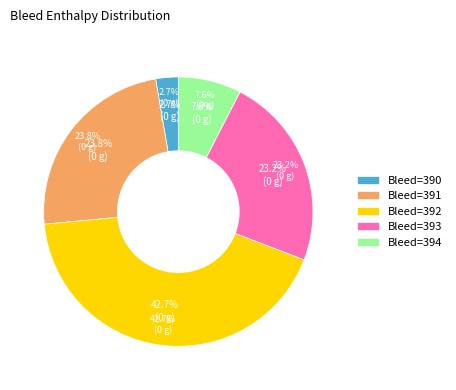

Is 391 the majority of the pie?

No